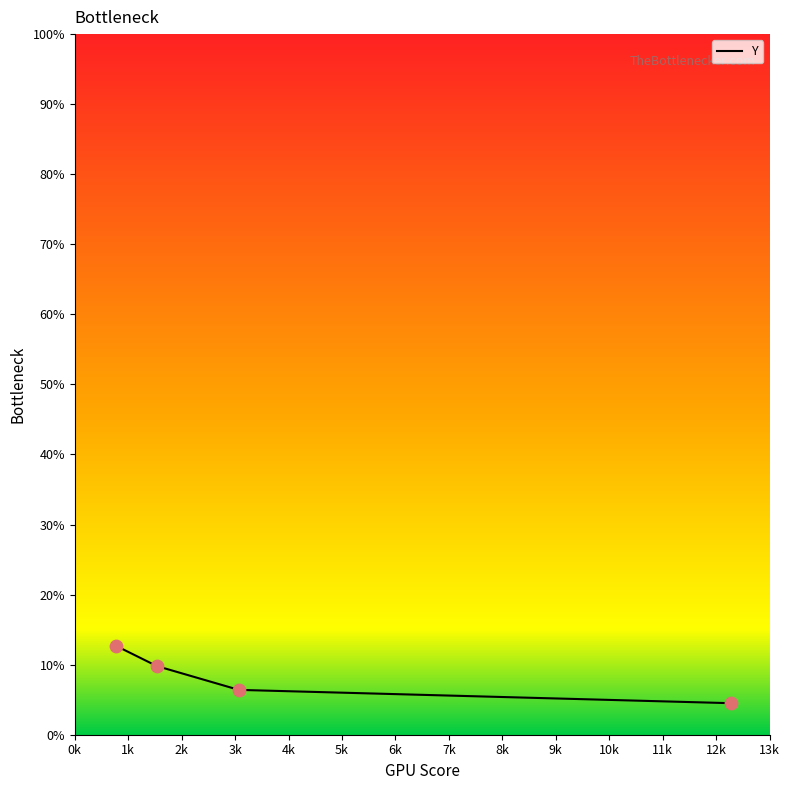

What is the maximum value shown in the chart?

12.7